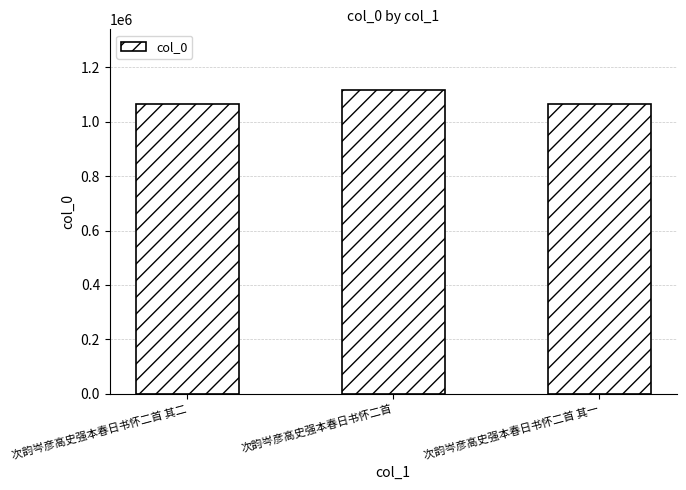

The value at 次韵岑彦高史强本春日书怀二首 其二 is 547623. True or false?

False